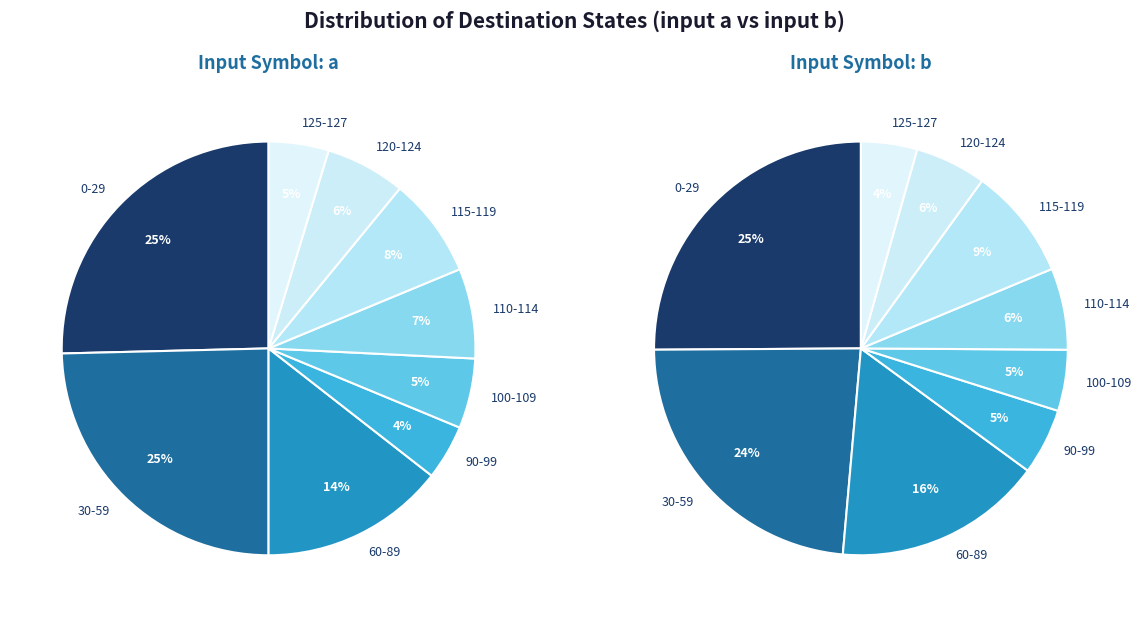

Which series has the widest spread of values?

input_symbol_a